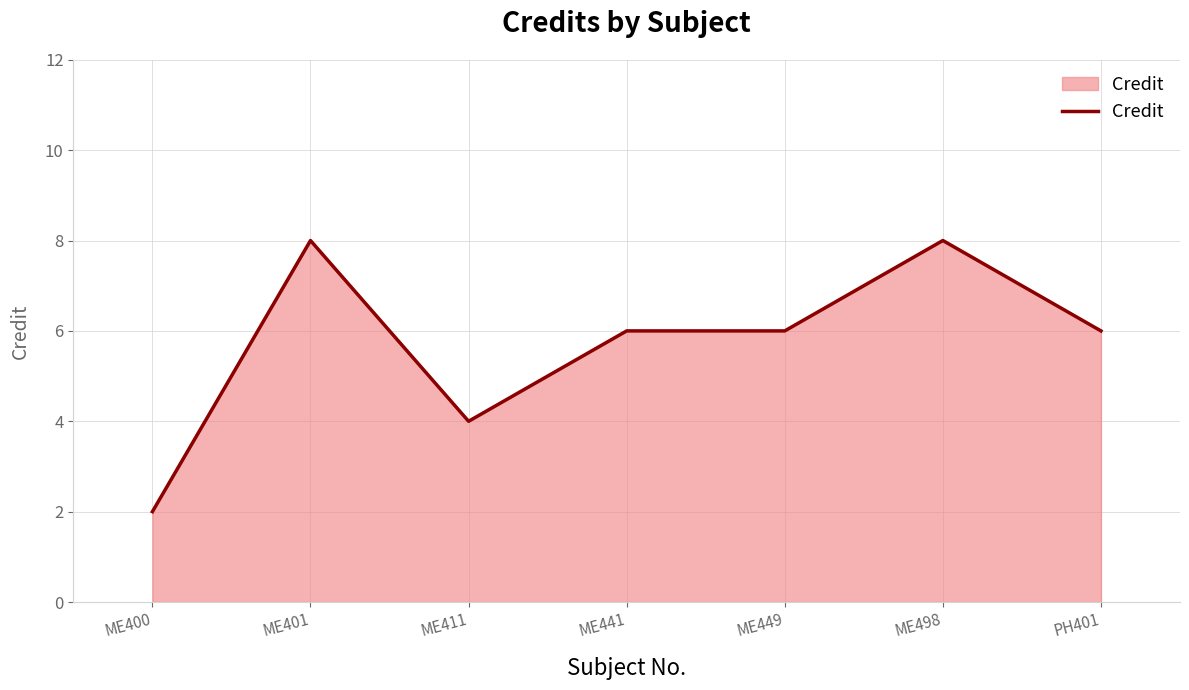

Does the chart display data point markers on the line(s)?

No